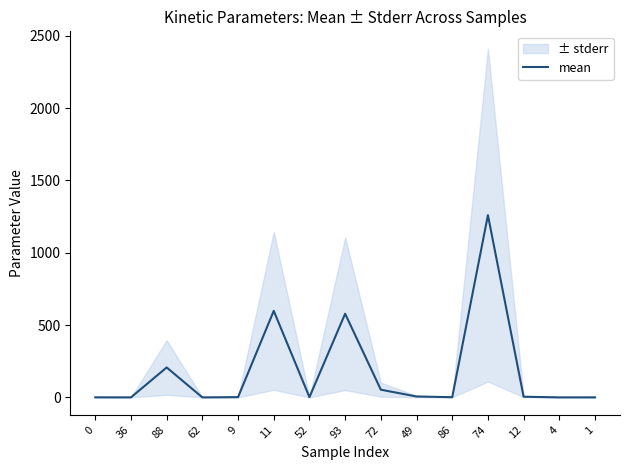

Between 52 and 62, which is larger?

52